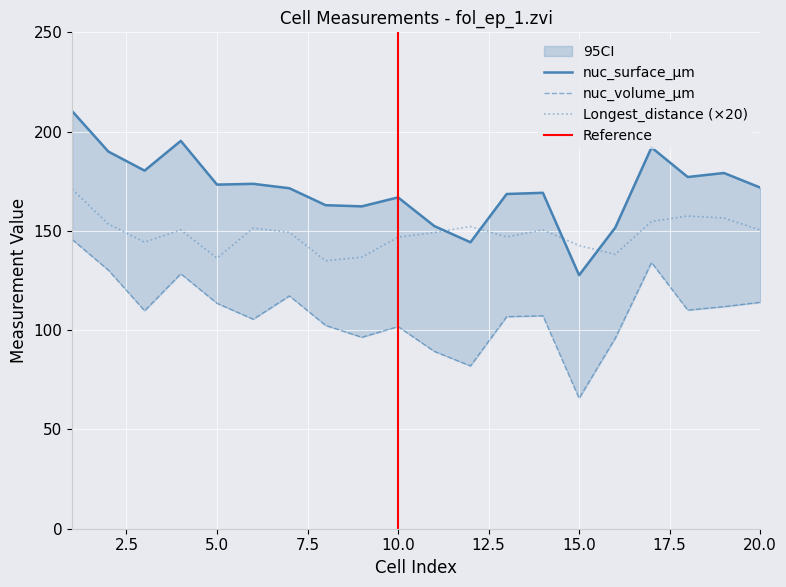

Reading left to right, transcribe all the data shown in this chart.

Longest_distance: 1=171.0	2=153.5	3=144.3	4=150.5	5=136.3	6=151.4	7=149.3	8=134.9	9=136.8	10=146.8	11=149.2	12=152.2	13=147.0	14=150.5	15=142.6	16=138.2	17=154.8	18=157.5	19=156.5	20=150.5
nuc_surface: 1=210.3	2=189.9	3=180.4	4=195.3	5=173.3	6=173.7	7=171.5	8=162.9	9=162.4	10=166.9	11=152.4	12=144.3	13=168.6	14=169.2	15=127.7	16=151.7	17=192.0	18=177.1	19=179.2	20=171.8
nuc_volume: 1=145.7	2=130.2	3=109.8	4=128.4	5=113.5	6=105.5	7=117.3	8=102.4	9=96.4	10=101.8	11=89.3	12=82.0	13=106.8	14=107.3	15=65.7	16=96.0	17=134.1	18=110.1	19=111.8	20=114.0